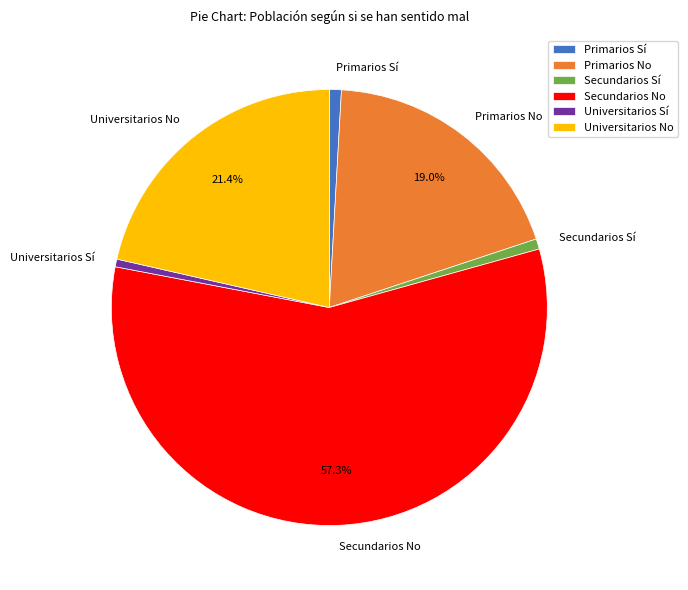

To the nearest percent, what is the difference between the Secundarios No and Universitarios No slice percentages?

36%